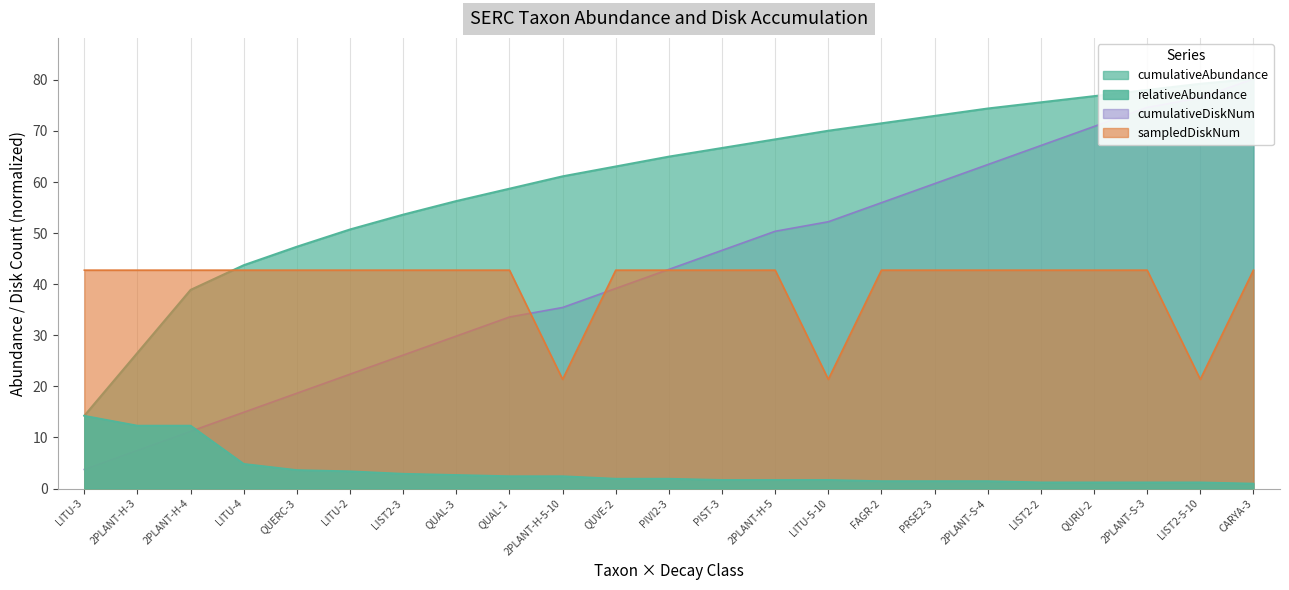

The cumulativeAbundance series shows 115.7 at FAGR-2. True or false?

False